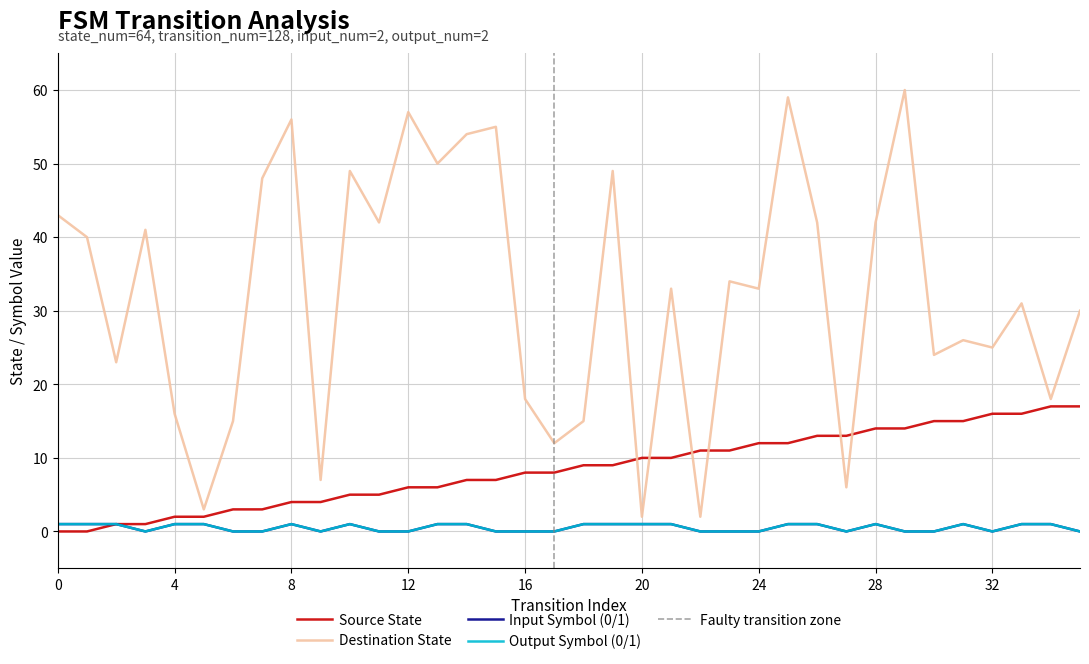

Which label corresponds to the largest value in the chart?

29